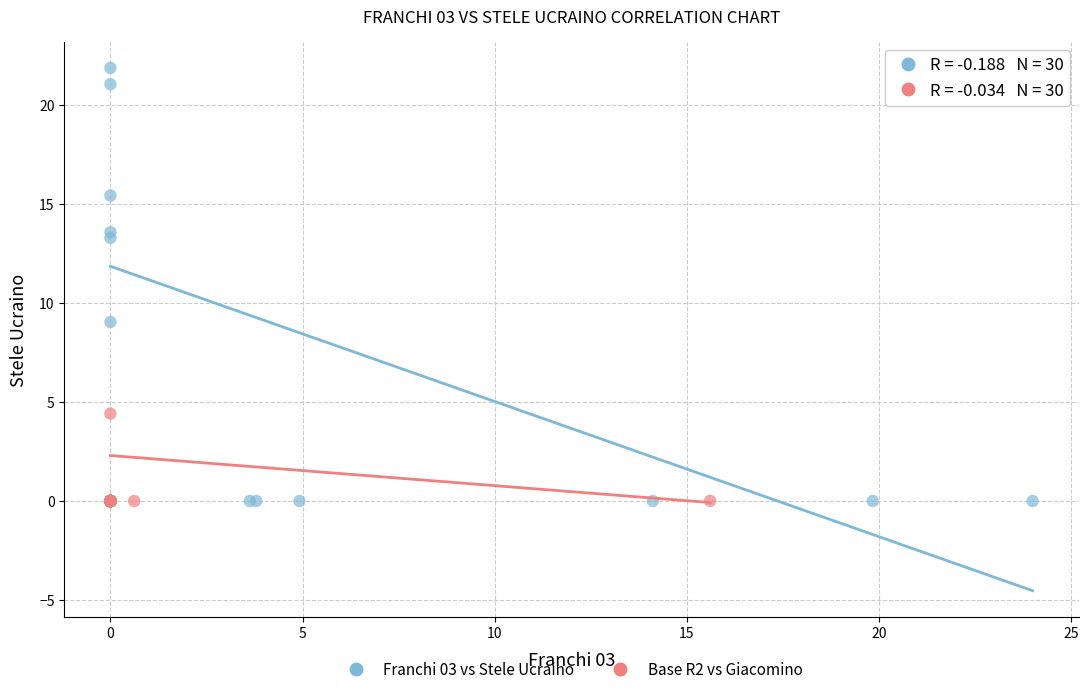

Which series contains the highest Y value?

Franchi 03 vs Stele Ucraino